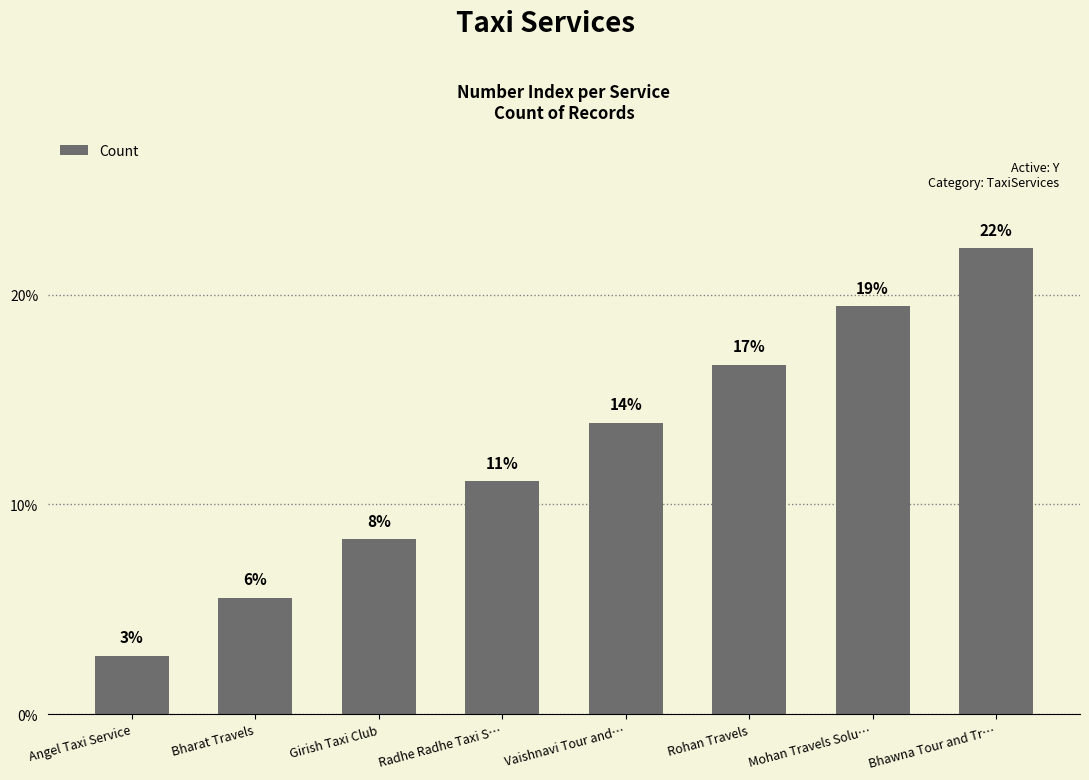

Which has a higher value, Radhe Radhe Taxi S… or Mohan Travels Solu…?

Mohan Travels Solu…